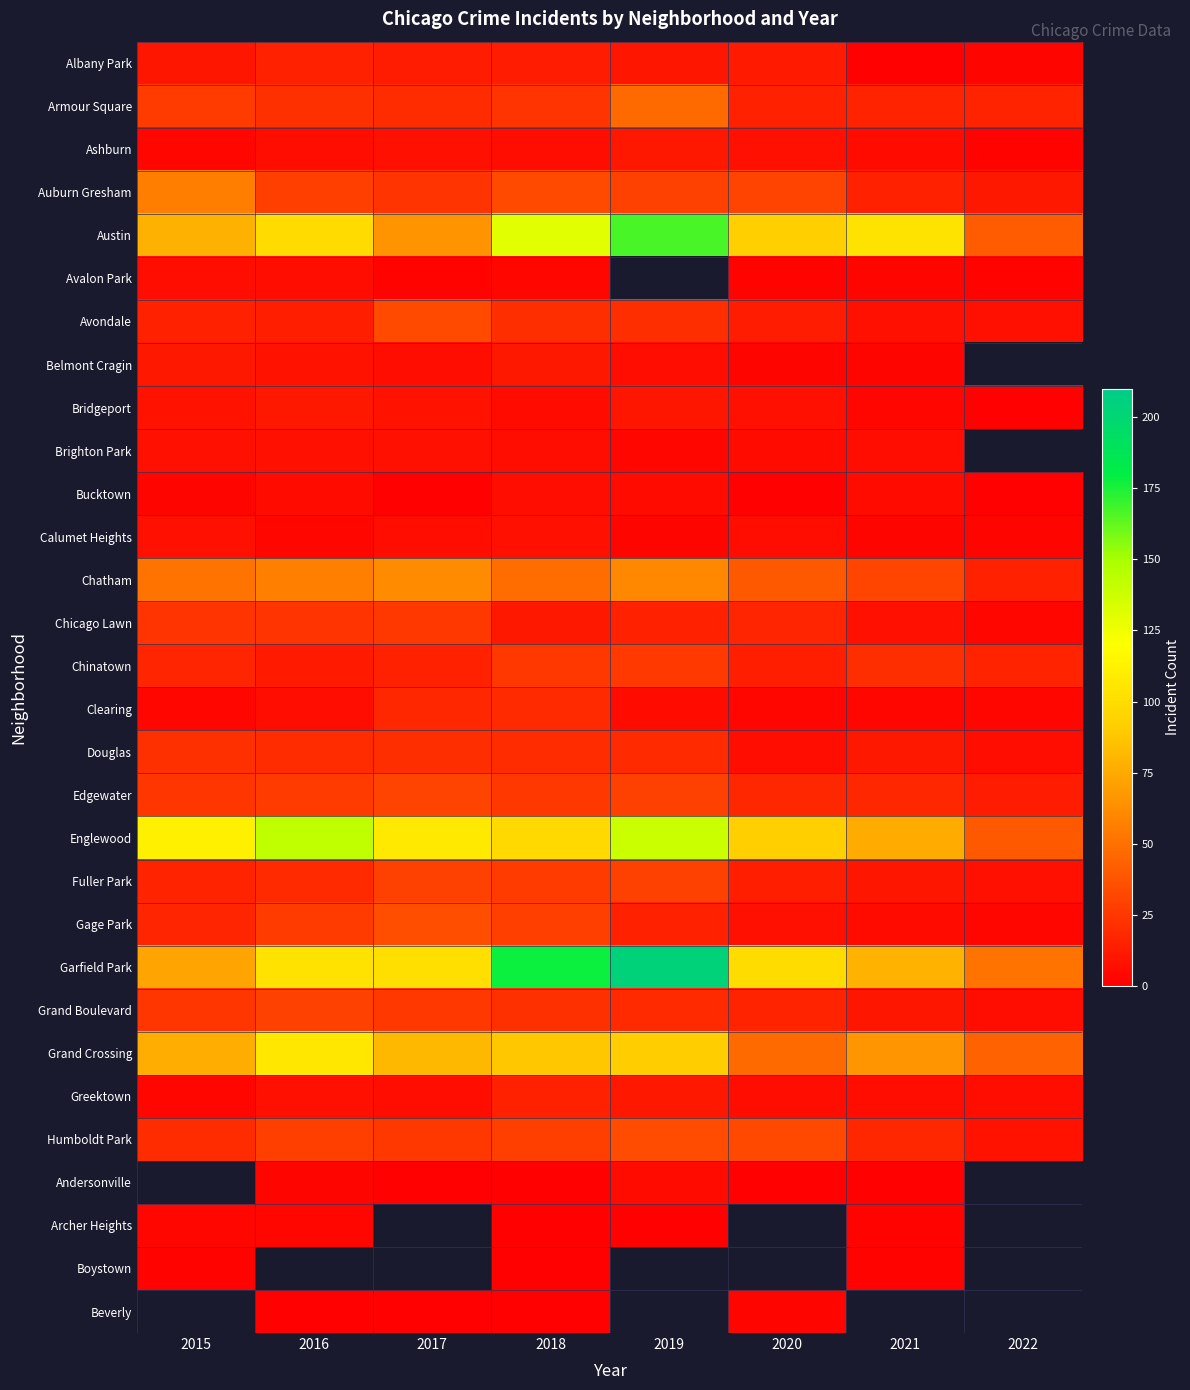

Between 2022 and 2016, which is larger?

2016